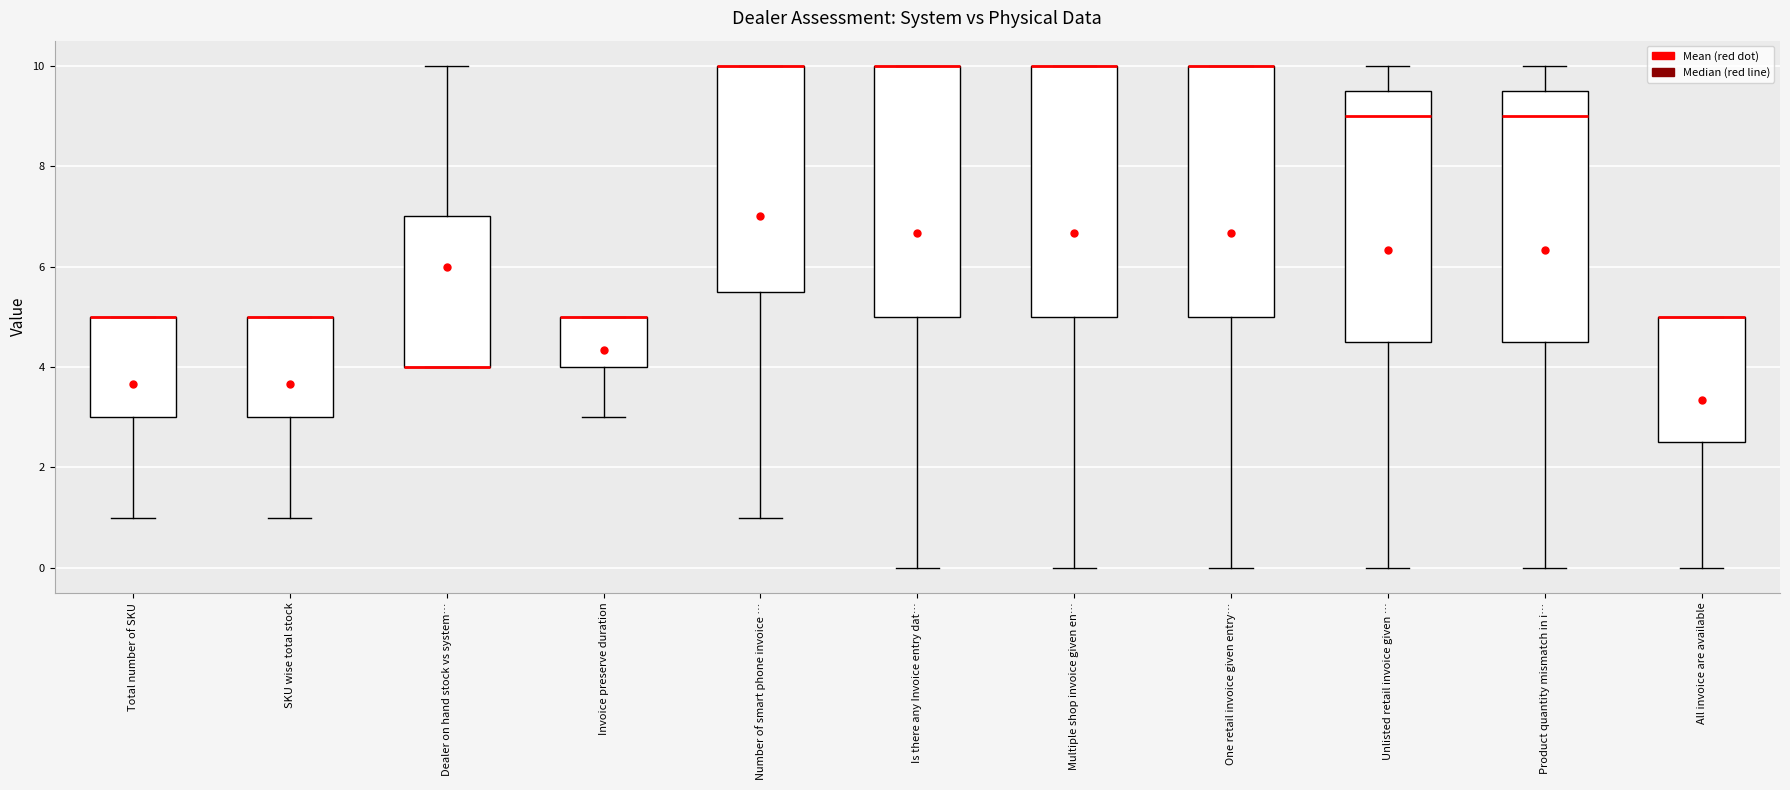

Where is the upper edge of the box for Dealer on hand stock vs system… on the y-axis? The values are not printed on the chart, so give them approximately, as read against the axis.

7.0